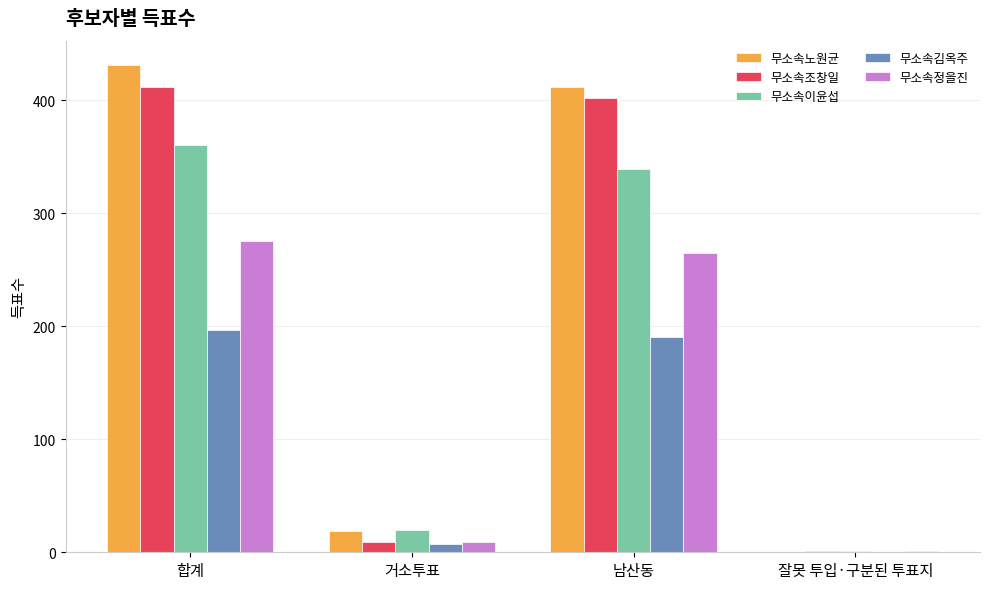

What are all the series names shown in the legend?

무소속노원균, 무소속조창일, 무소속이윤섭, 무소속김옥주, 무소속정을진